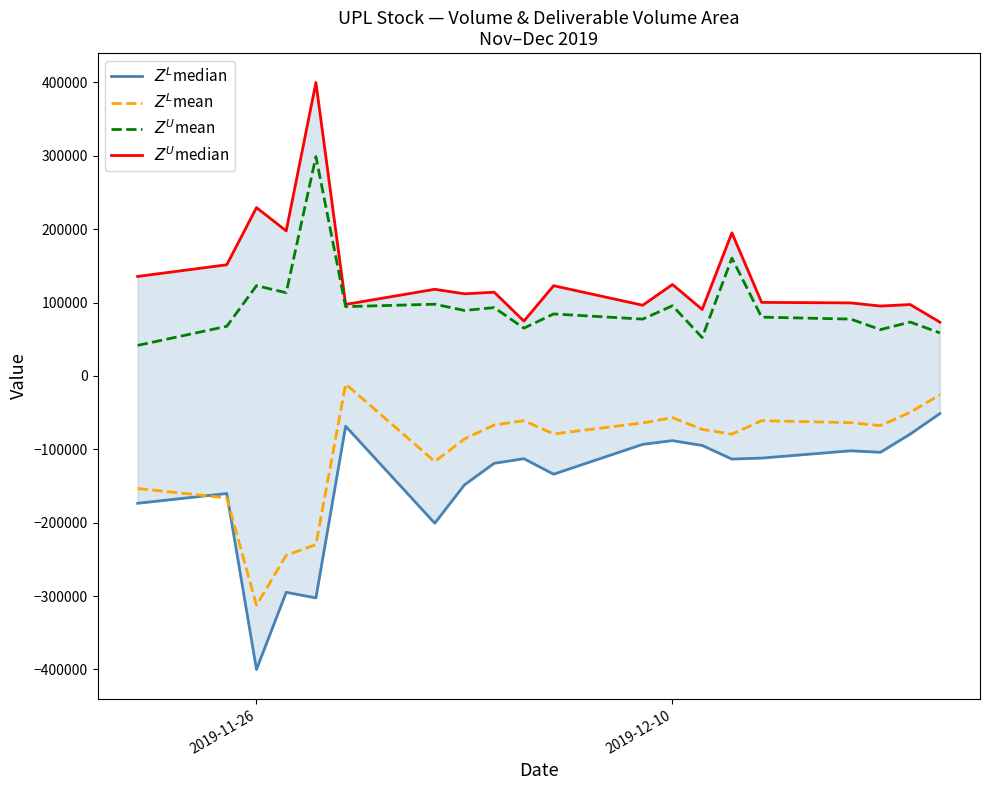

Which series has the largest range (max minus min)?

$Z^L$median